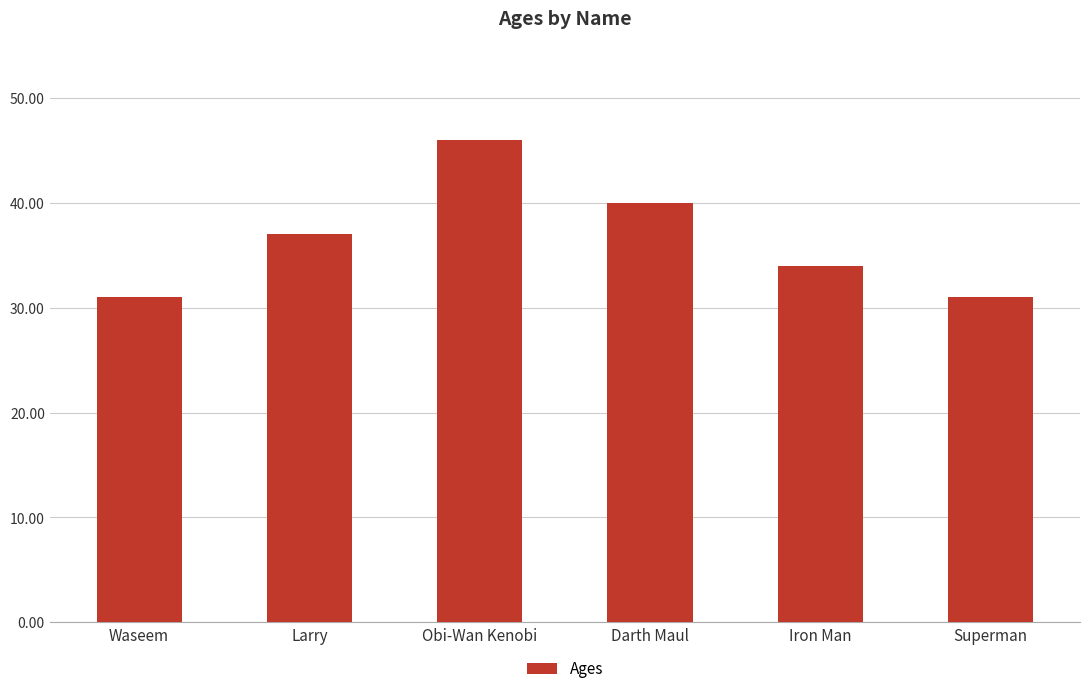

What is the approximate value at Larry?

37